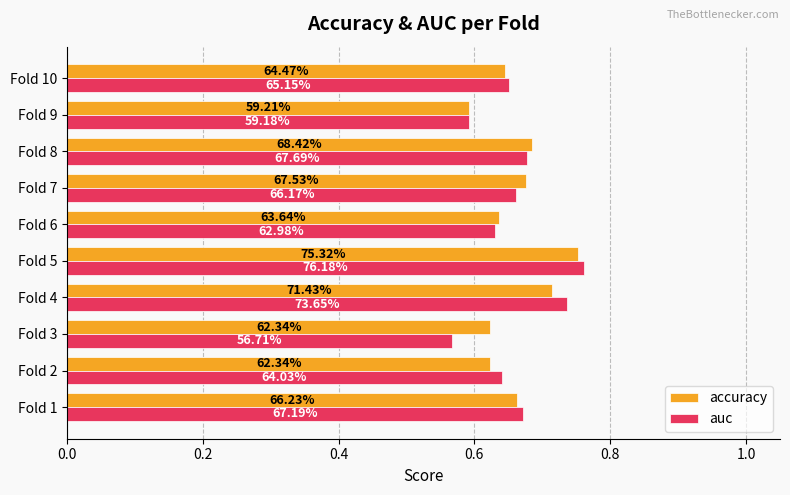

What is the average value of the auc series?

0.7